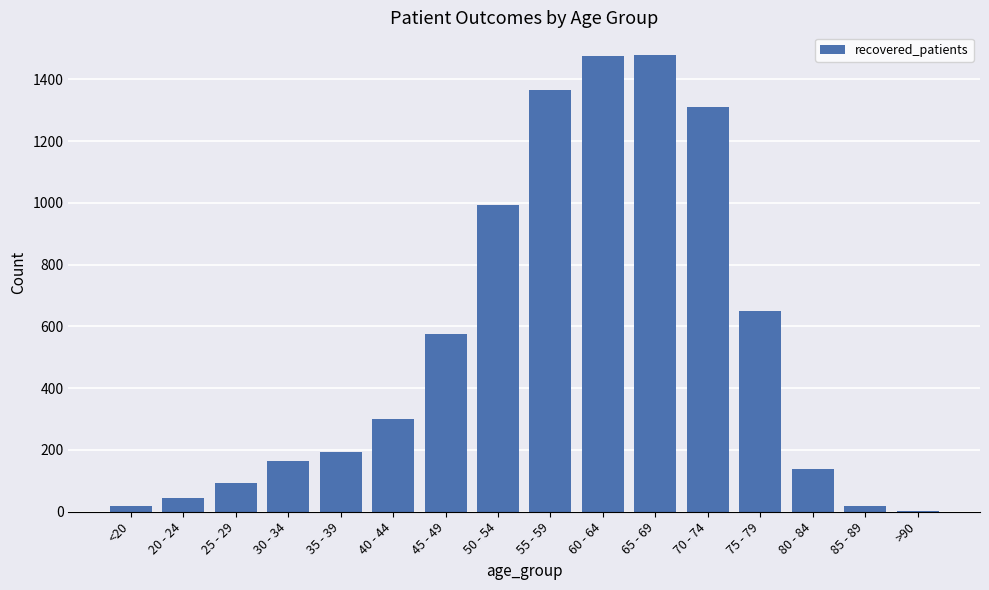

What is the sum of all values?

8828